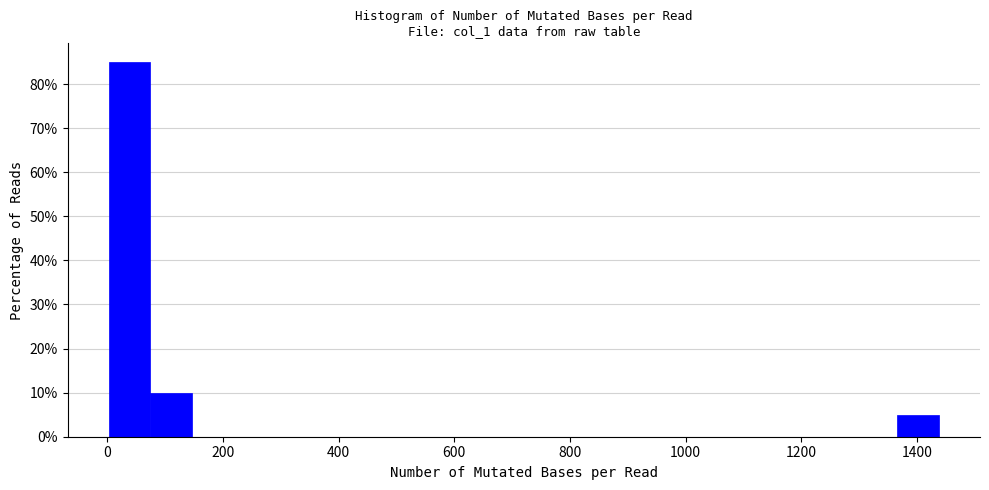

Around what value on the x-axis is the tallest bar? Give the approximate position of its centre, as read against the axis.

40